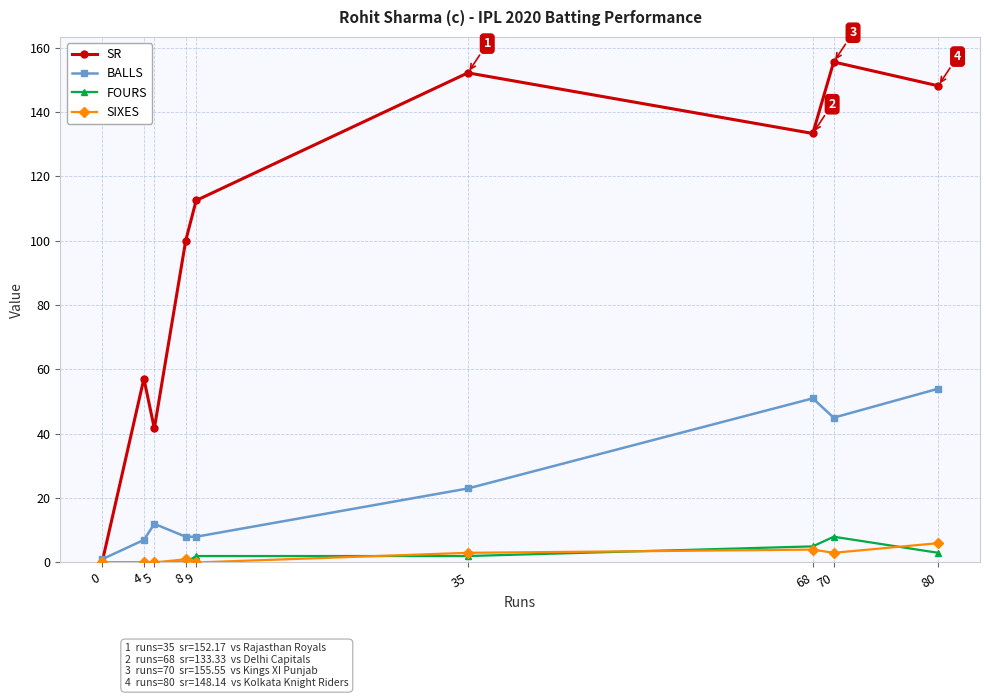

How many distinct data groups are displayed?

4